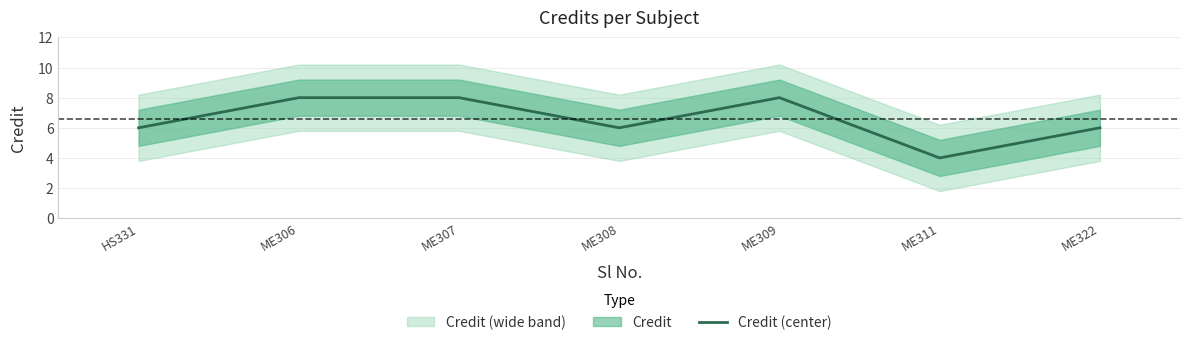

Count the number of data series in this chart.

1